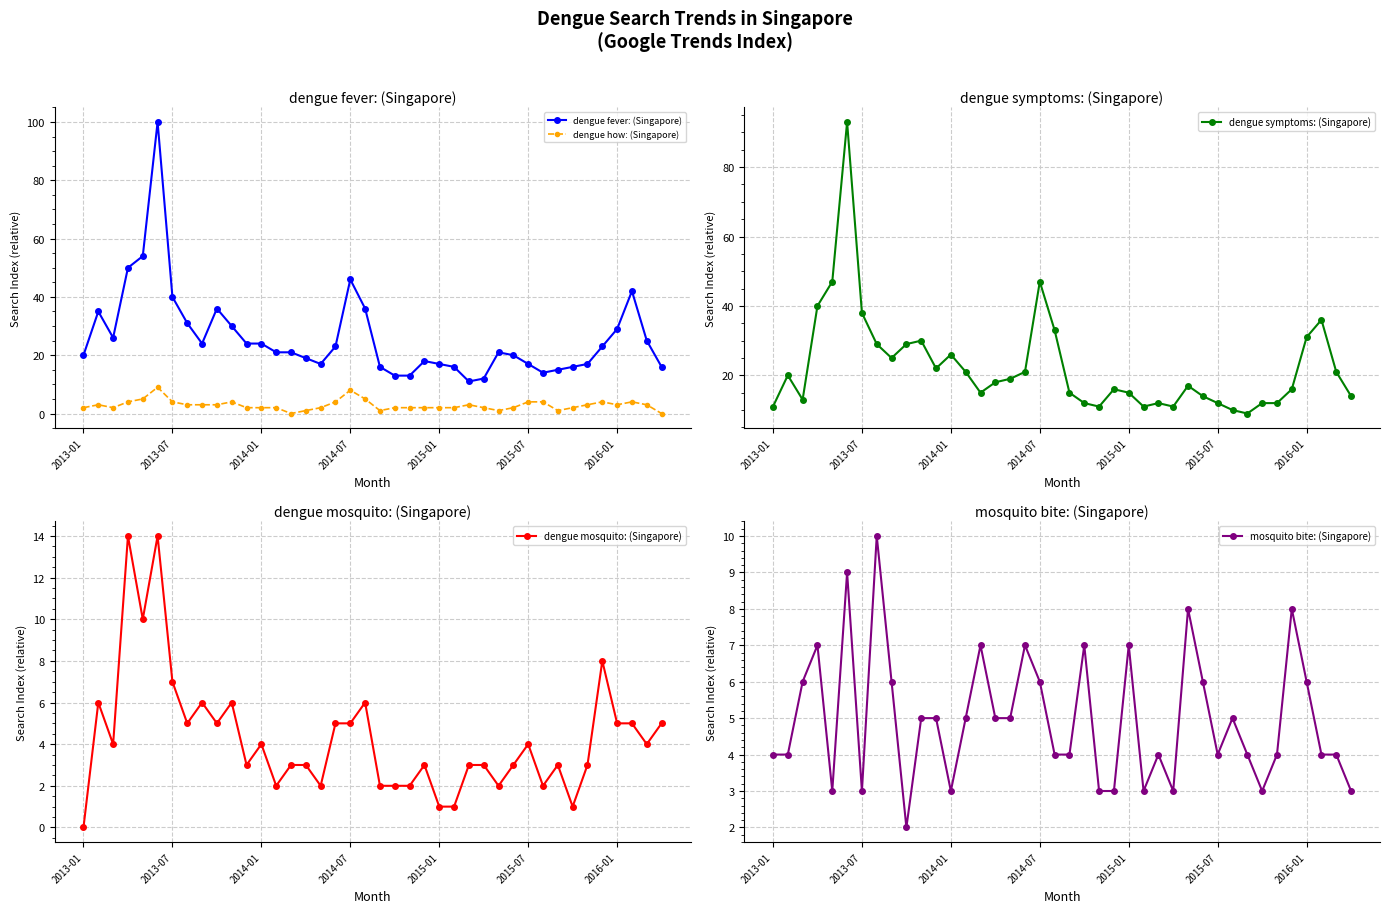

True or false: dengue fever: (Singapore) and dengue how: (Singapore) cross at least once.

False